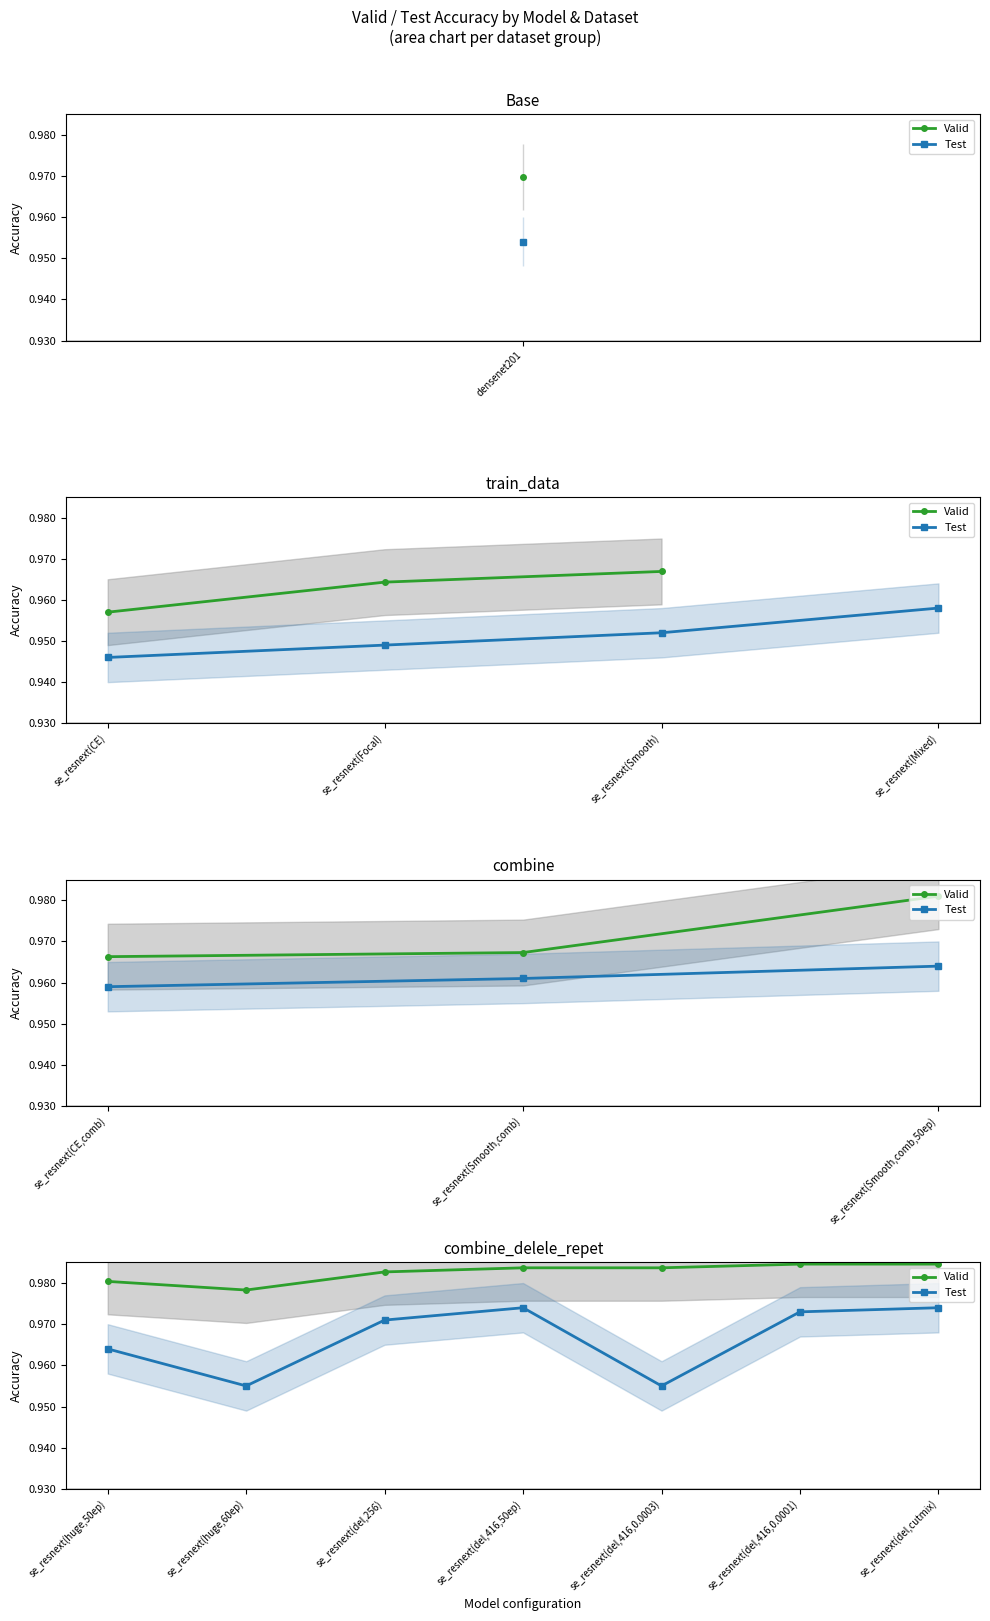

Where is the first local minimum for Test?

se_resnext(huge,60ep)